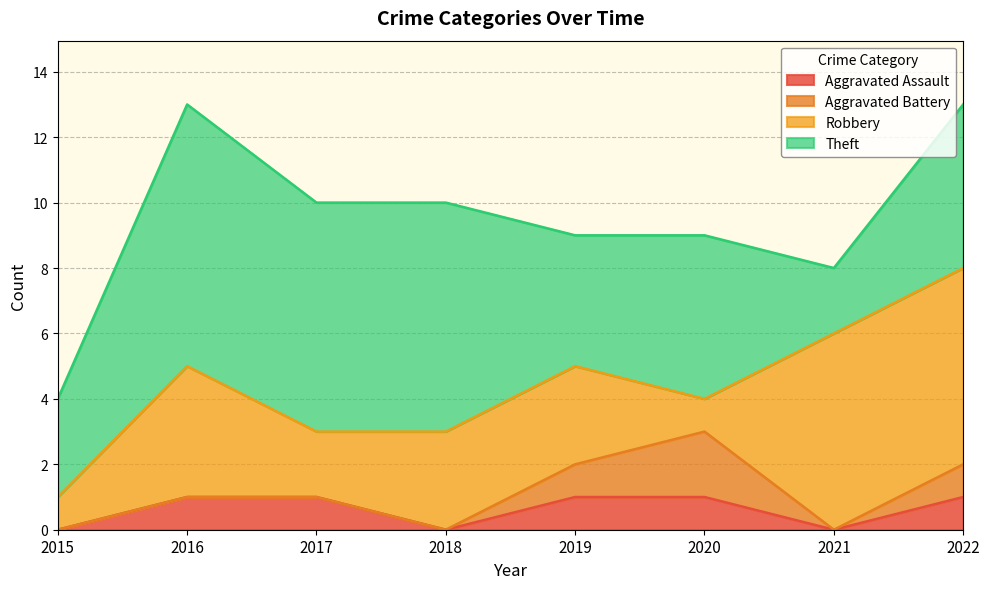

Reading left to right, what are all the values shown in this chart?

Aggravated Assault: 2015=0	2016=1	2017=1	2018=0	2019=1	2020=1	2021=0	2022=1
Aggravated Battery: 2015=0	2016=0	2017=0	2018=0	2019=1	2020=2	2021=0	2022=1
Robbery: 2015=1	2016=4	2017=2	2018=3	2019=3	2020=1	2021=6	2022=6
Theft: 2015=3	2016=8	2017=7	2018=7	2019=4	2020=5	2021=2	2022=5